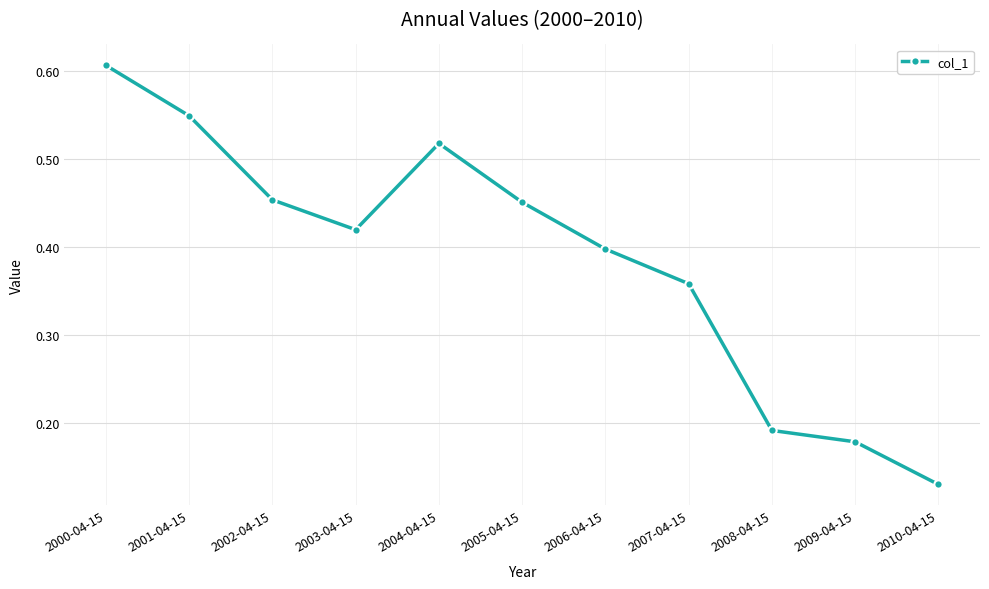

True or false: the data shows 0.4 at 2003-04-15.

True